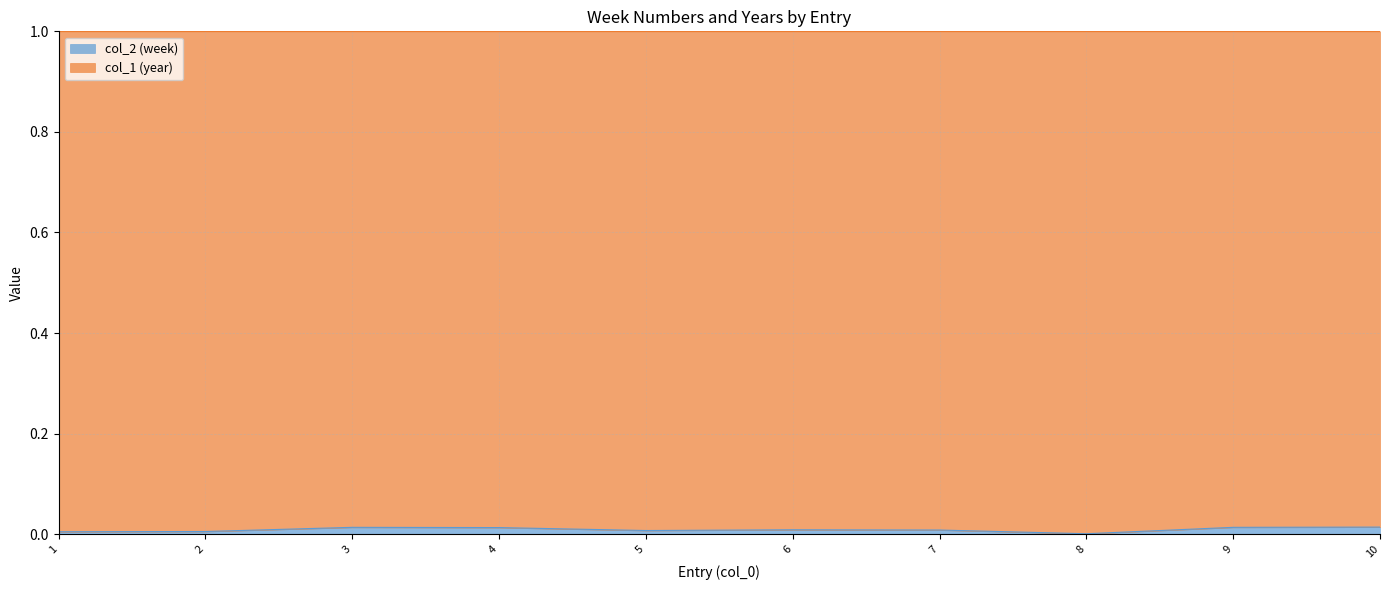

Does the chart display data point markers on the line(s)?

No